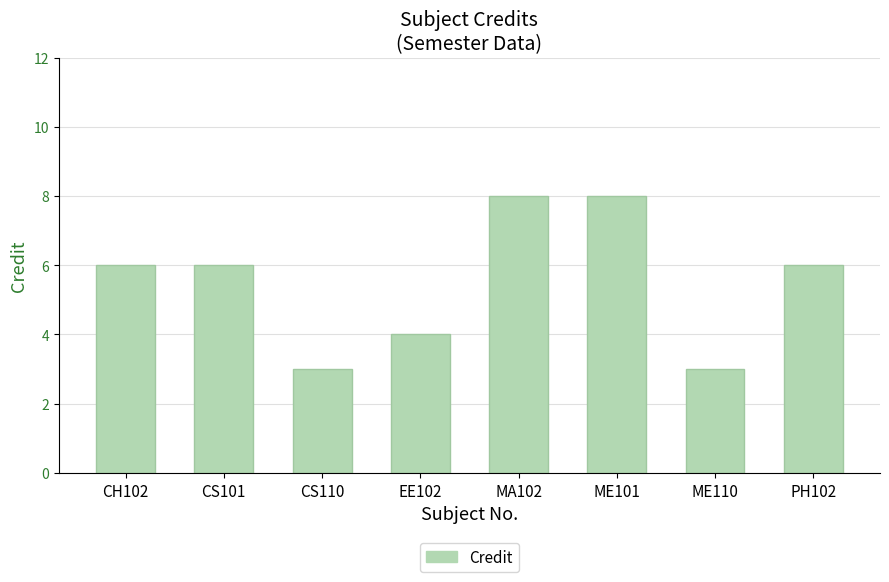

What is the maximum value shown in the chart?

8